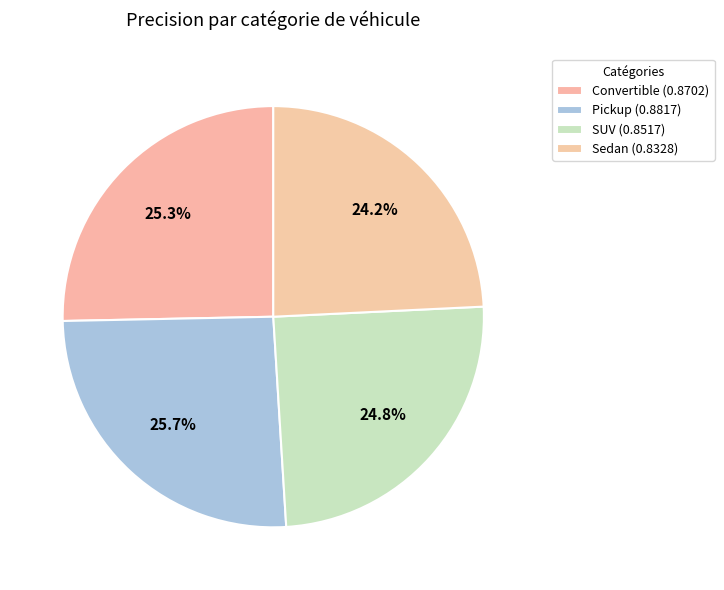

Combined, what portion of the pie is Sedan and SUV?

49.0%